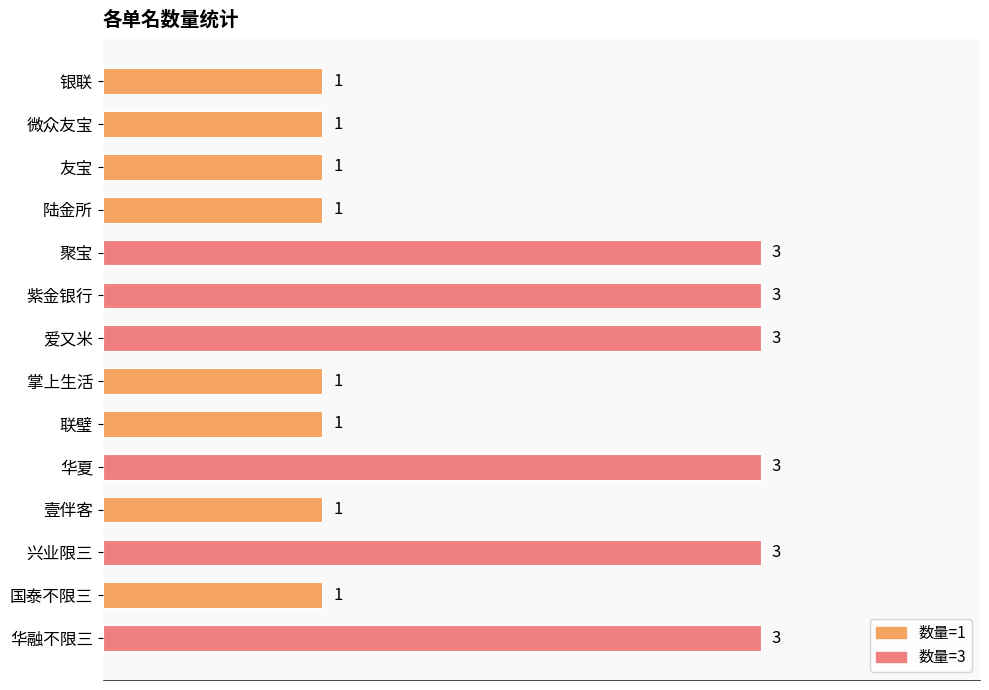

Reading top to bottom, list all the values displayed in this chart.

银联=1	微众友宝=1	友宝=1	陆金所=1	聚宝=3	紫金银行=3	爱又米=3	掌上生活=1	联璧=1	华夏=3	壹伴客=1	兴业限三=3	国泰不限三=1	华融不限三=3